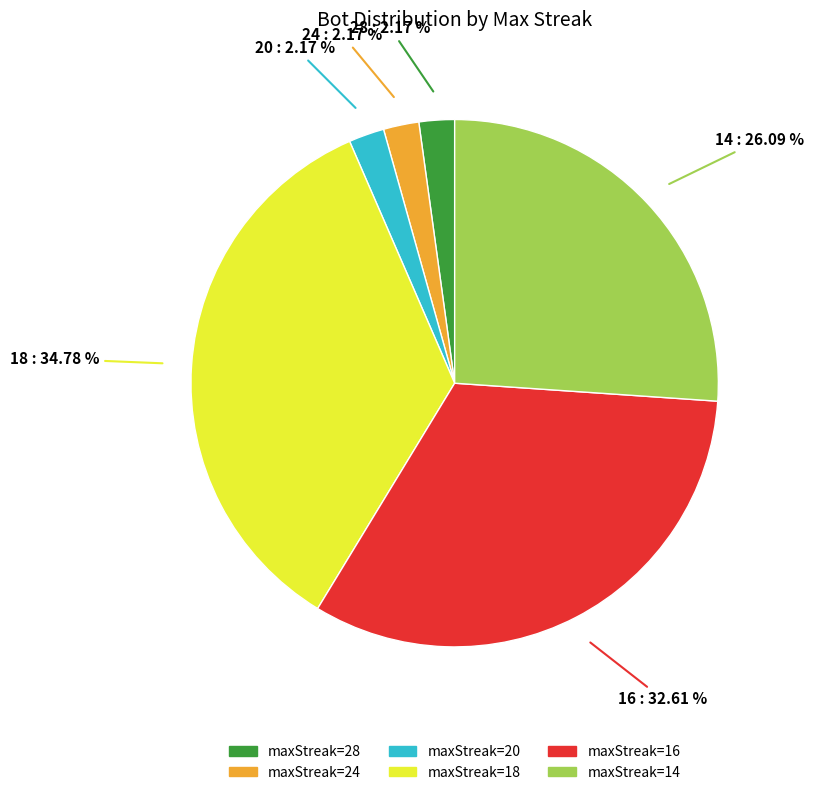

Does any single category account for the majority?

No